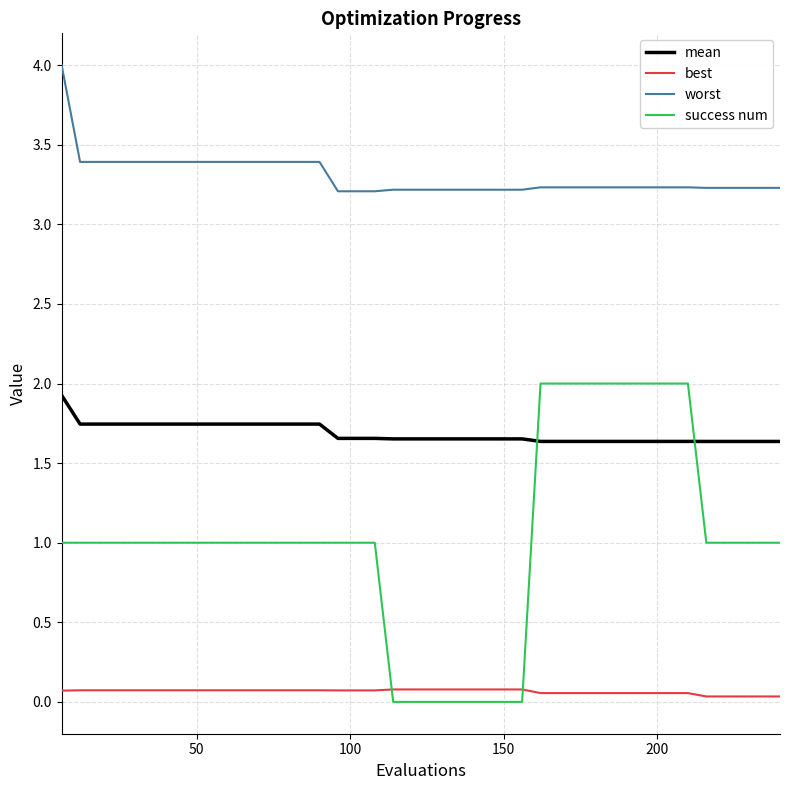

What are all the series names shown in the legend?

mean, best, worst, success num